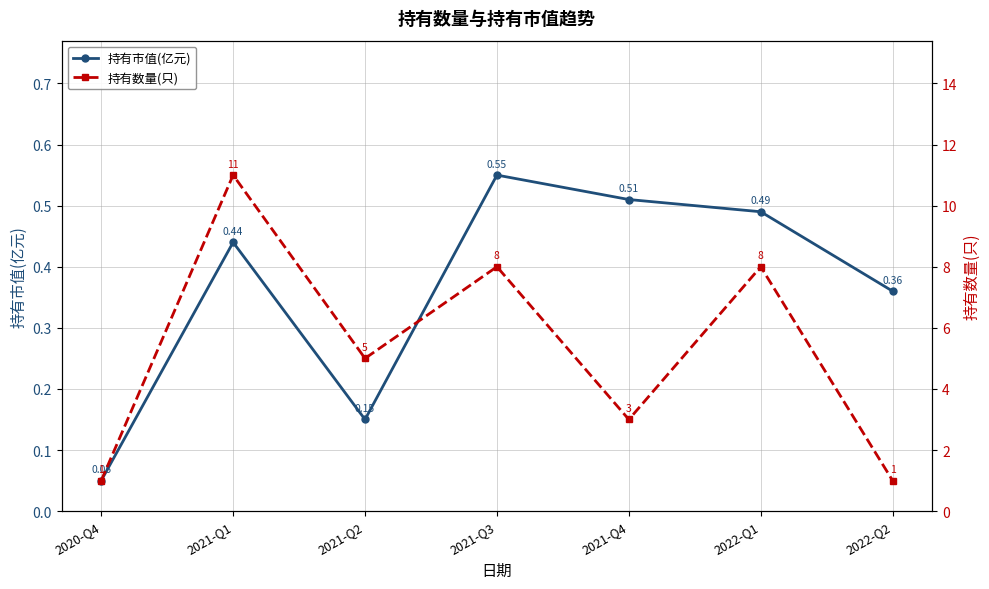

How many data points does each series have?

7